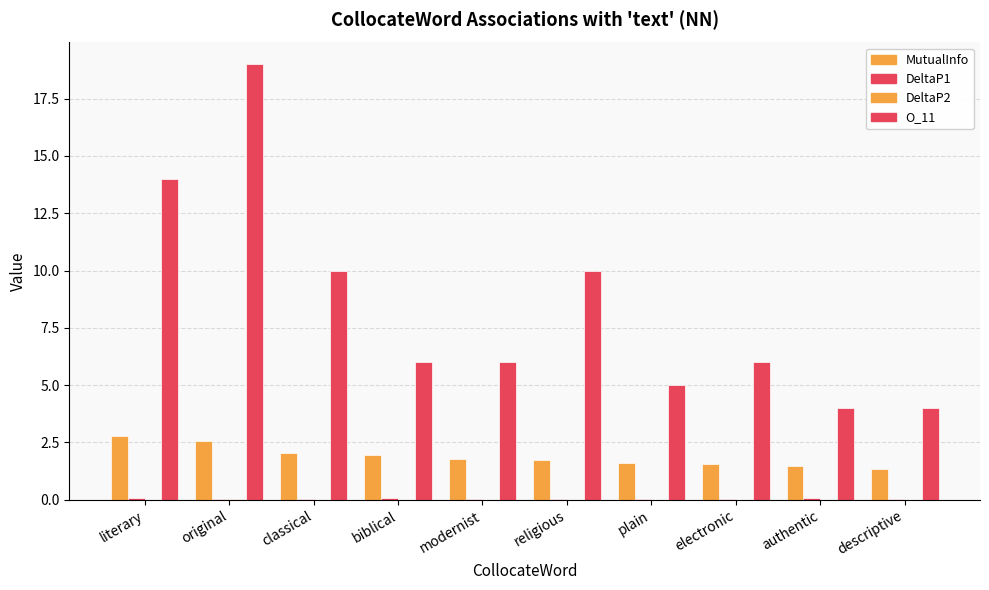

List the series in order of their peak value, lowest first.

DeltaP2, DeltaP1, MutualInfo, O_11